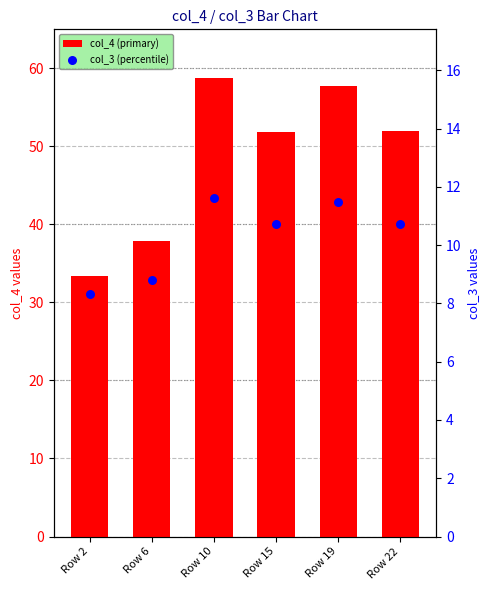

Is the value of col_4 (primary) at Row 10 greater than the value of col_3 (percentile) at Row 22?

Yes